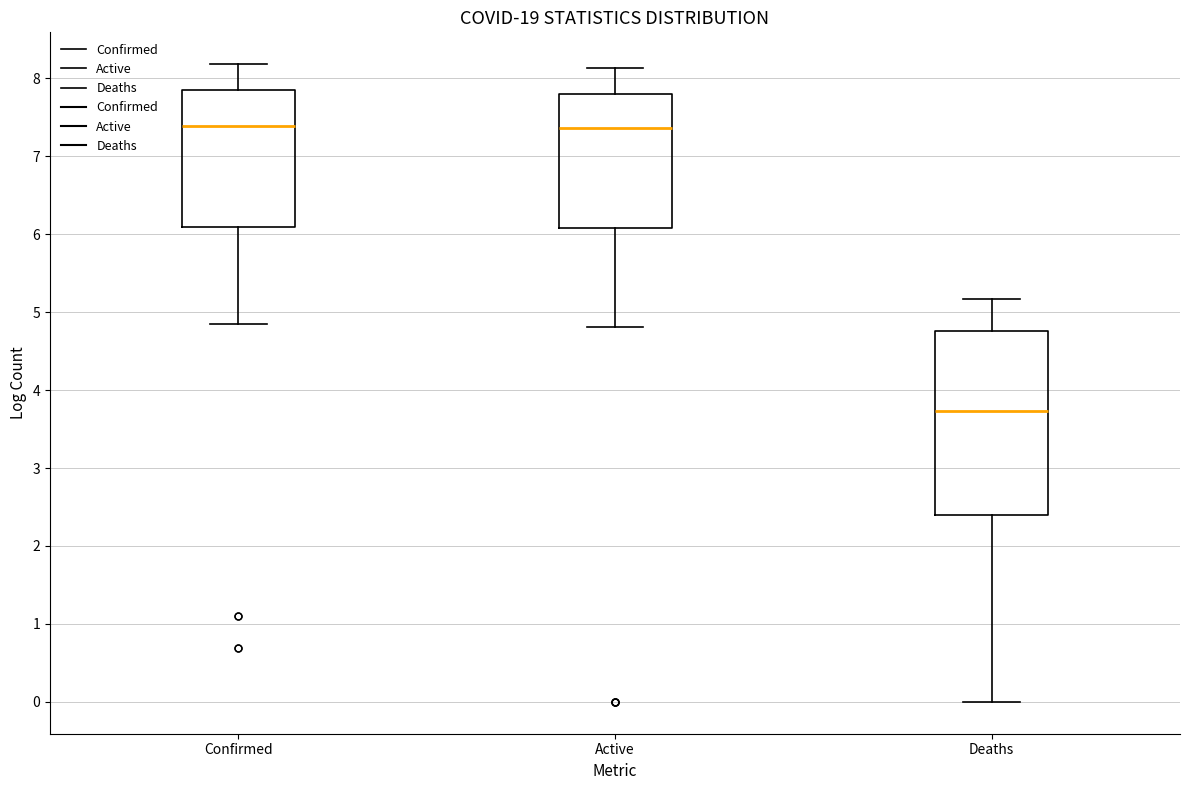

Which box is the tallest, from its lower edge to its upper edge?

Deaths